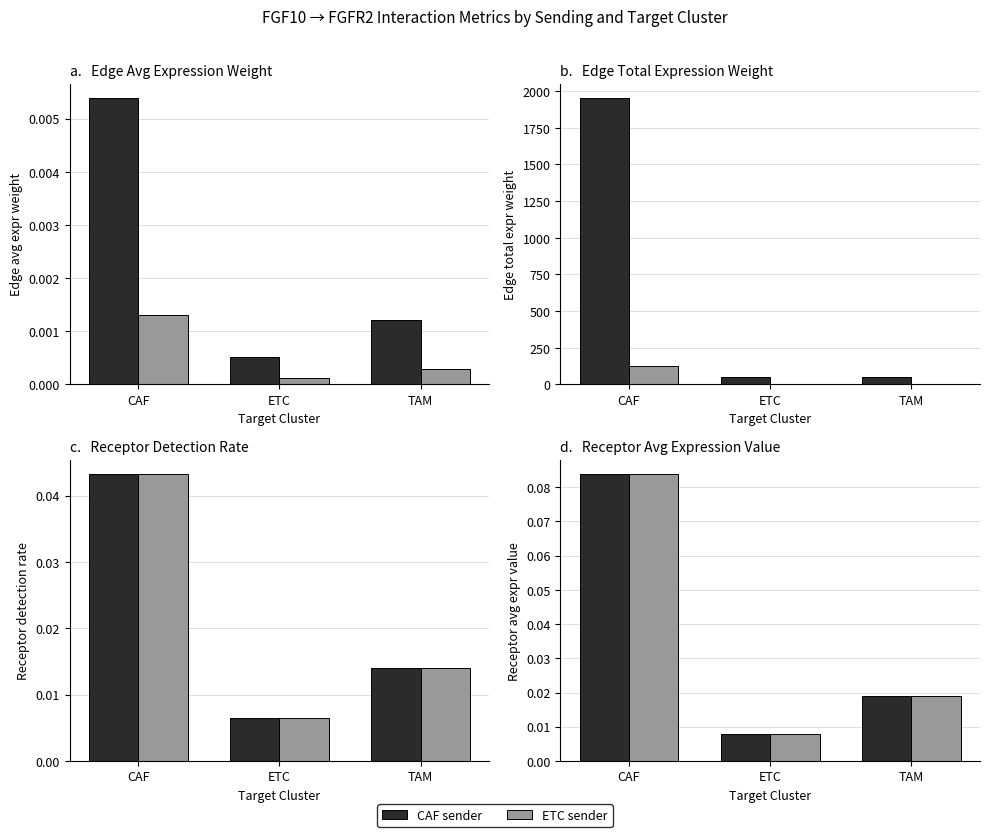

What position from the right is TAM?

1